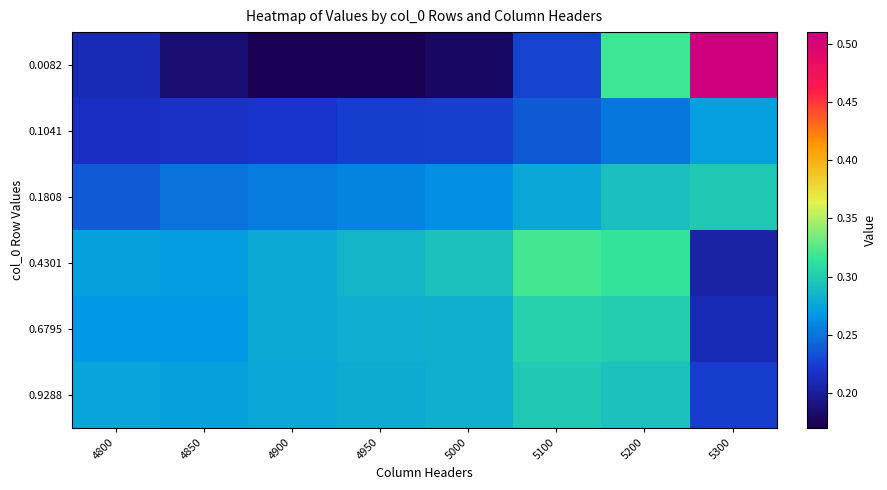

What is the difference between the highest and lowest values at 5300?

0.3